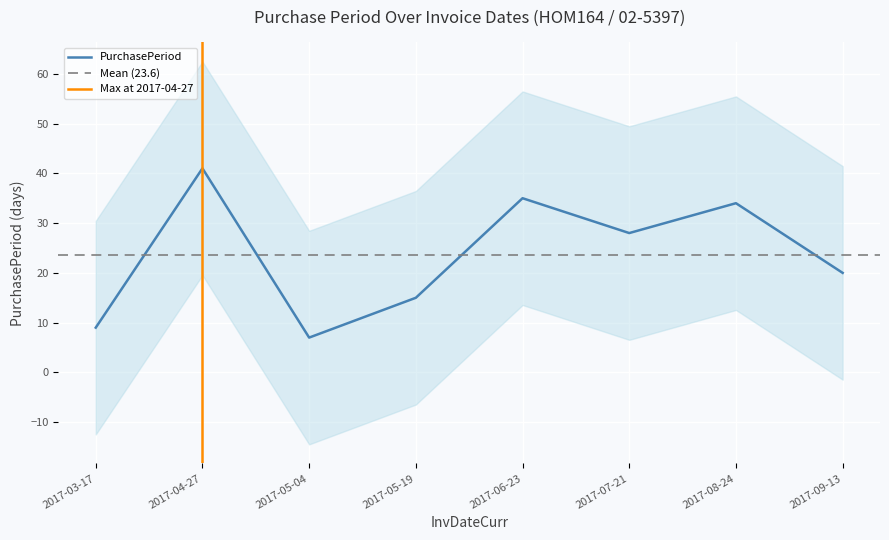

Reading left to right, transcribe all the data shown in this chart.

2017-03-17=9	2017-04-27=41	2017-05-04=7	2017-05-19=15	2017-06-23=35	2017-07-21=28	2017-08-24=34	2017-09-13=20